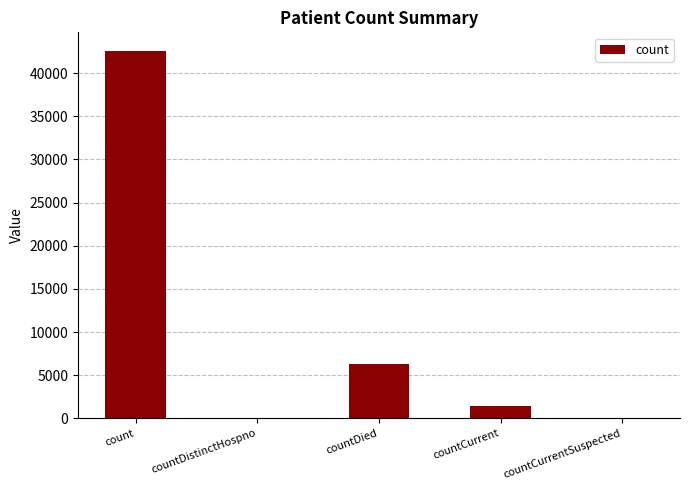

At which category does the chart reach its peak across all series?

count